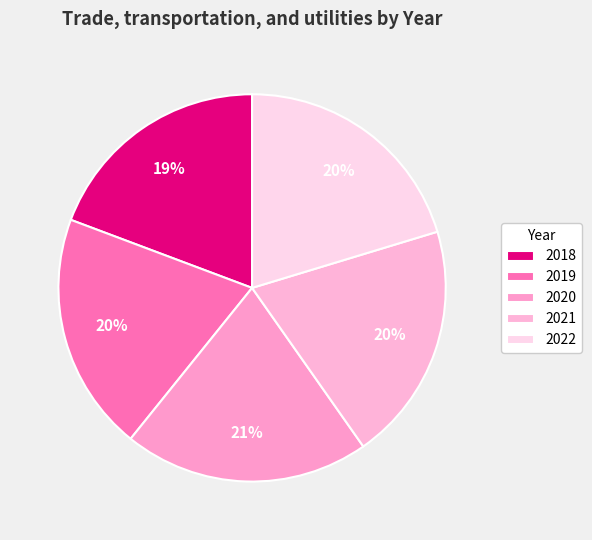

The 2021 slice represents 20% of the pie. True or false?

True